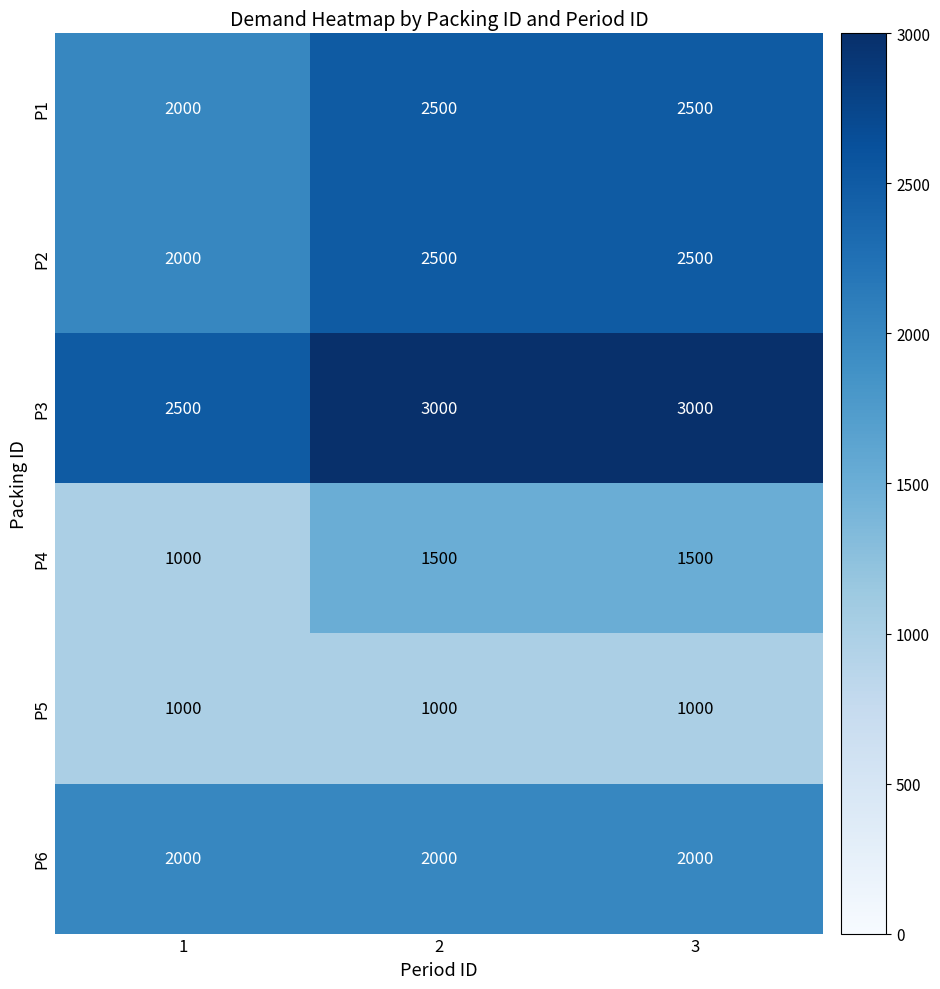

What is the spread (max minus min) of values at 2?

2000